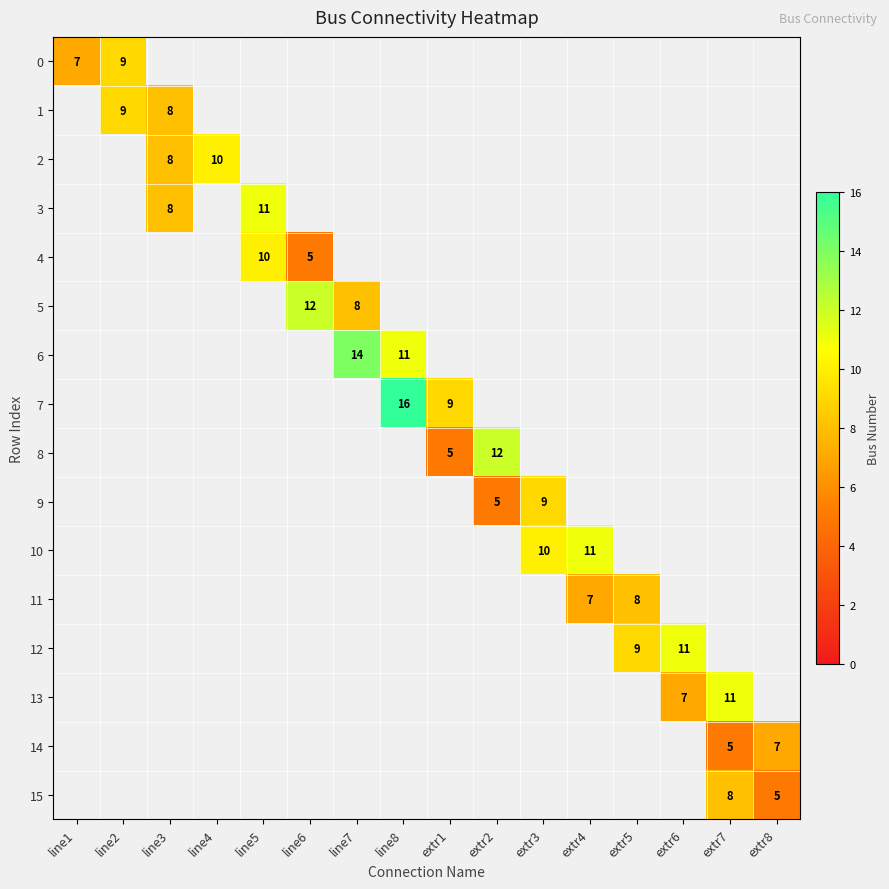

The value of 7 at line8 is 16. True or false?

True